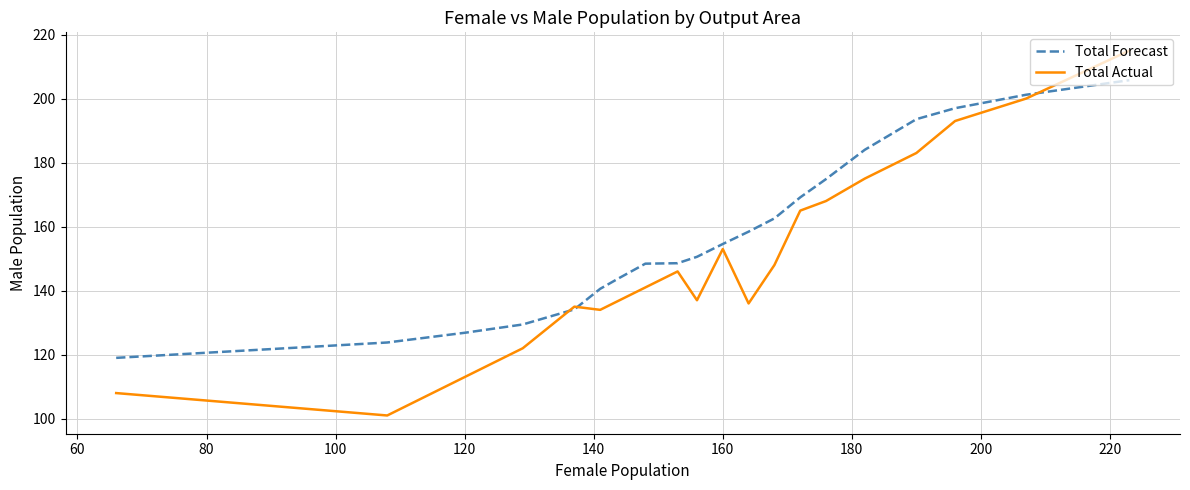

What is the maximum value shown in the chart?

215.0